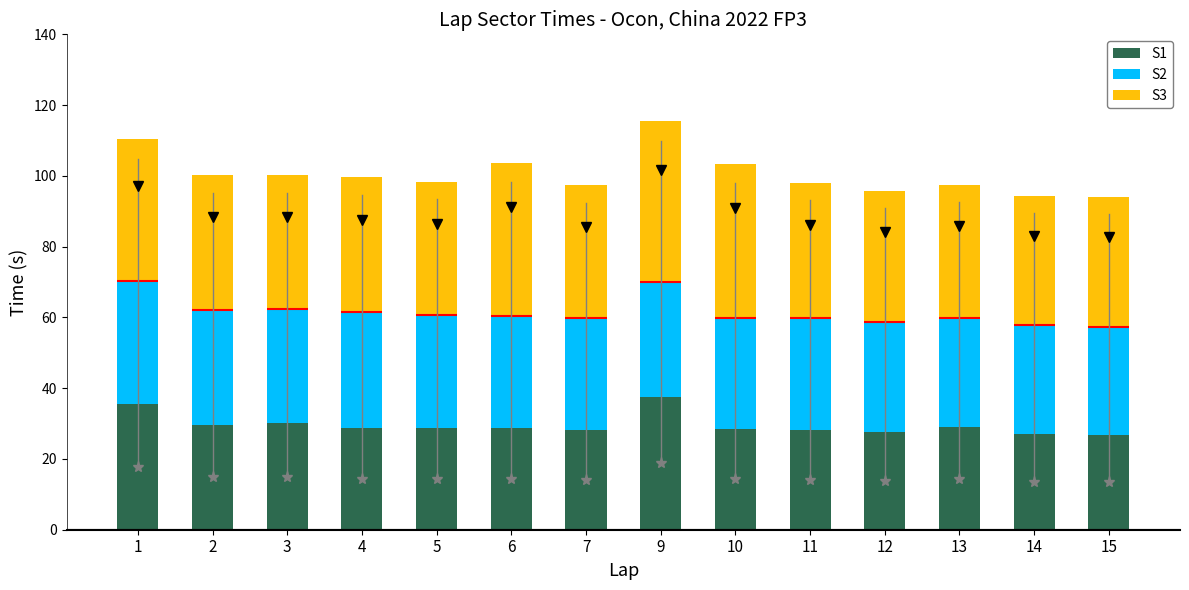

At how many categories does at least one series exceed 37?

11